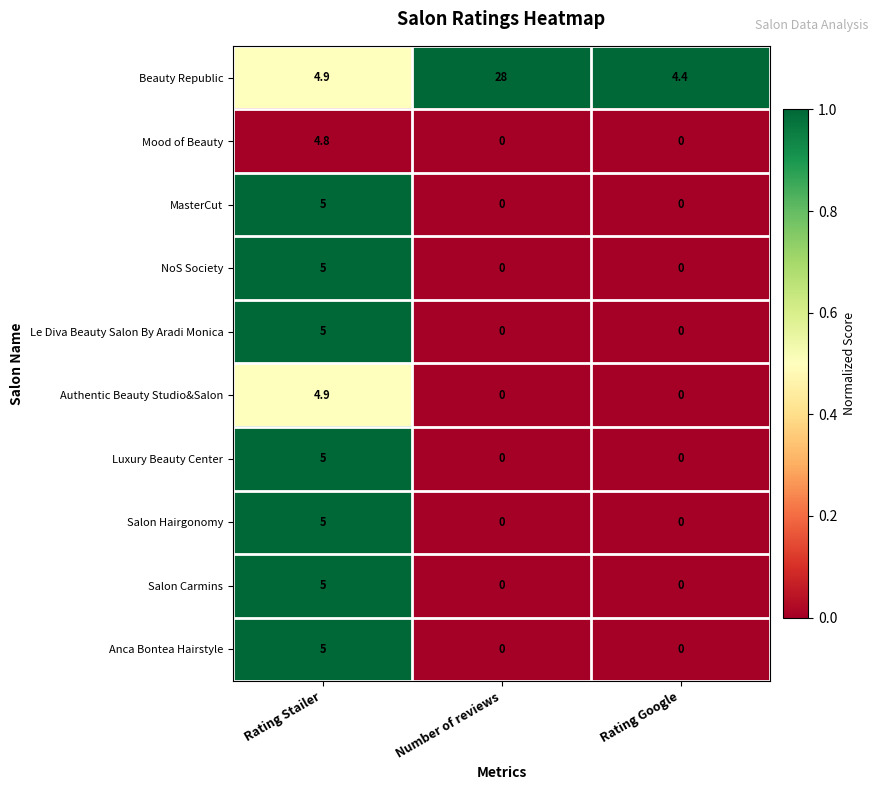

The MasterCut series shows 3.1 at Number of reviews. True or false?

False